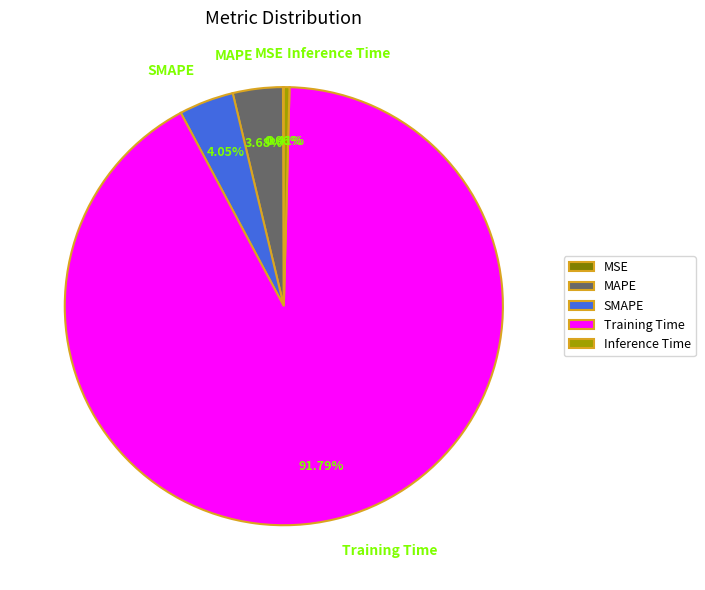

Which slice is the largest?

Training Time